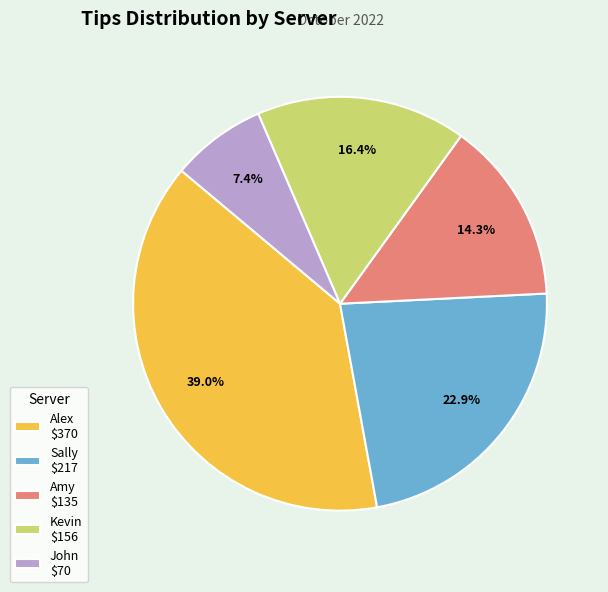

Which category has the smallest portion of the pie?

John $70